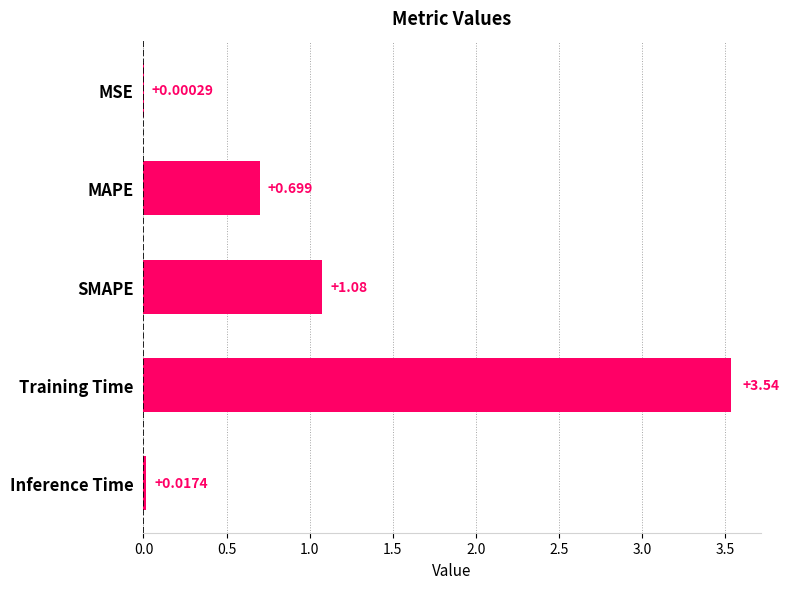

Where is the data nearest to the value 1?

SMAPE